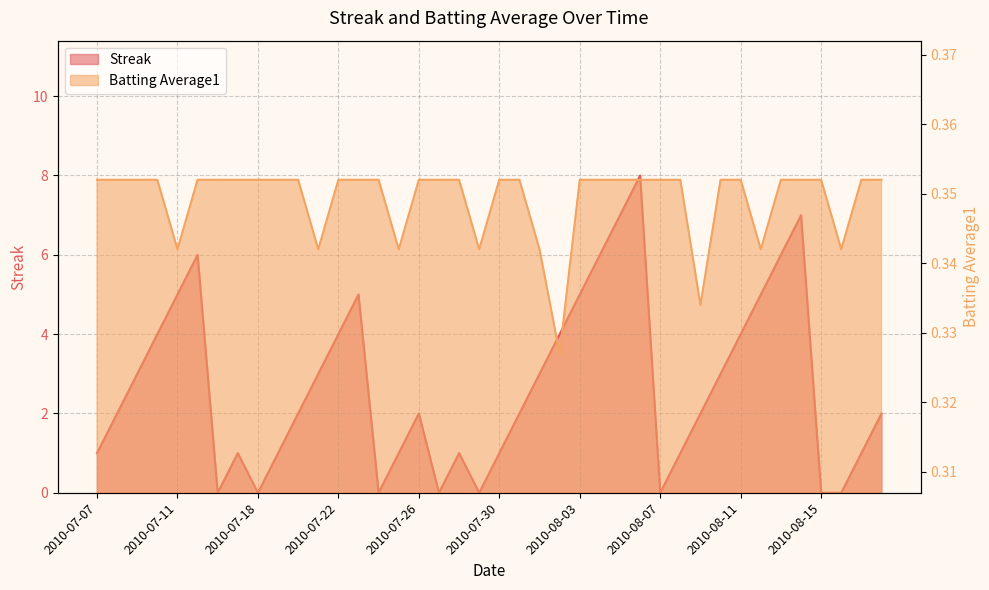

Is the value of Streak at 2010-07-16 greater than the value of Batting Average1 at 2010-07-23?

No